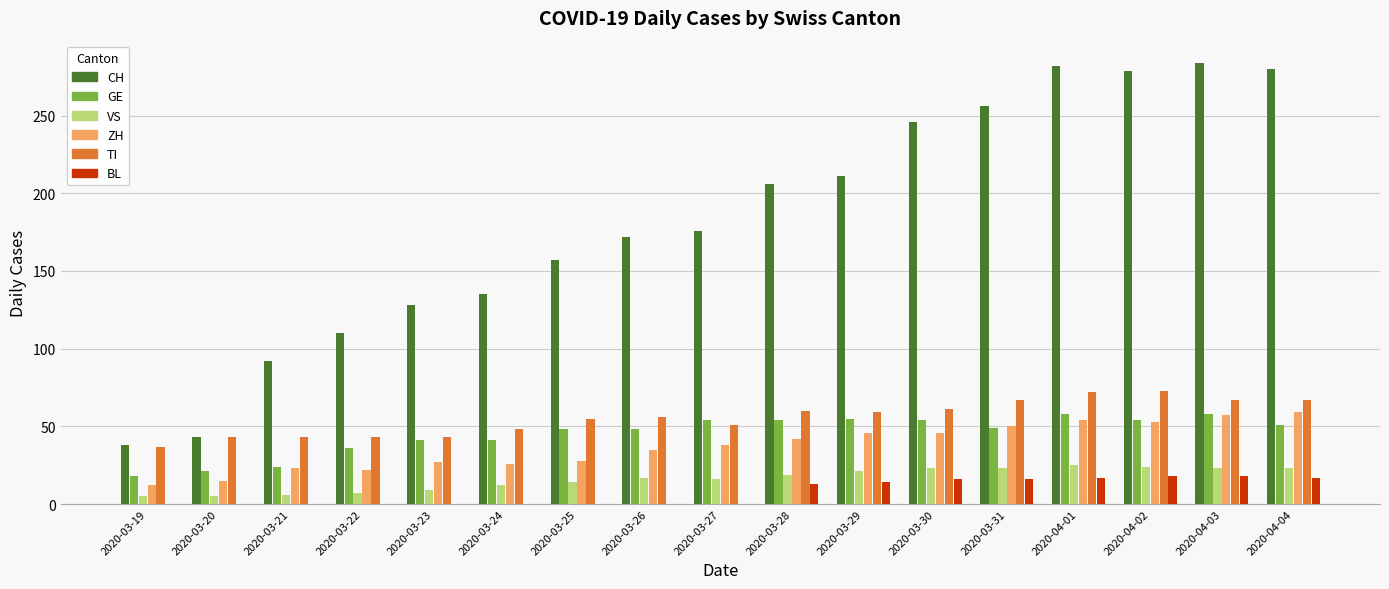

What is the total value across all series at 2020-04-03?

507